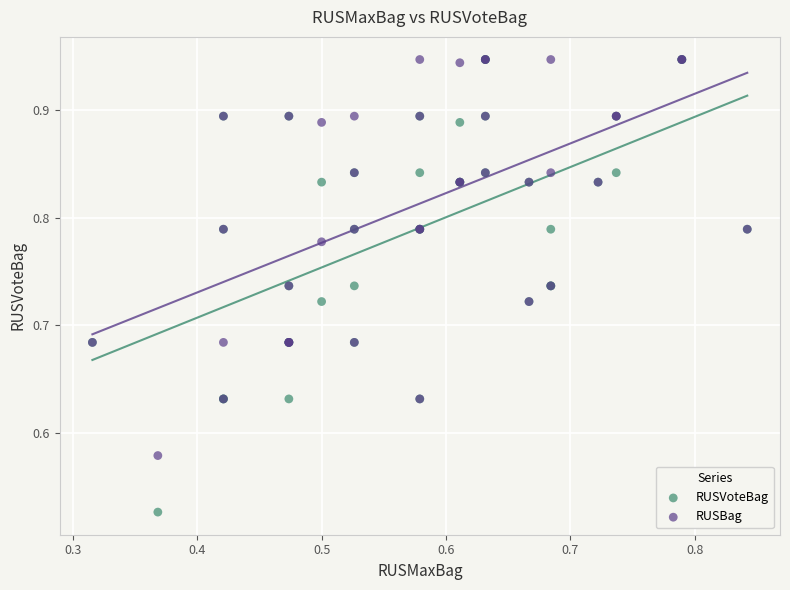

Which series contains the lowest Y value?

RUSVoteBag